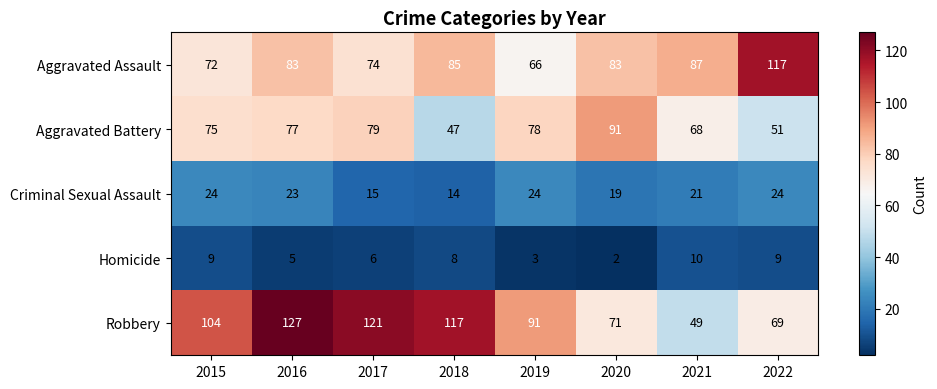

Which series has the widest spread of values?

Robbery